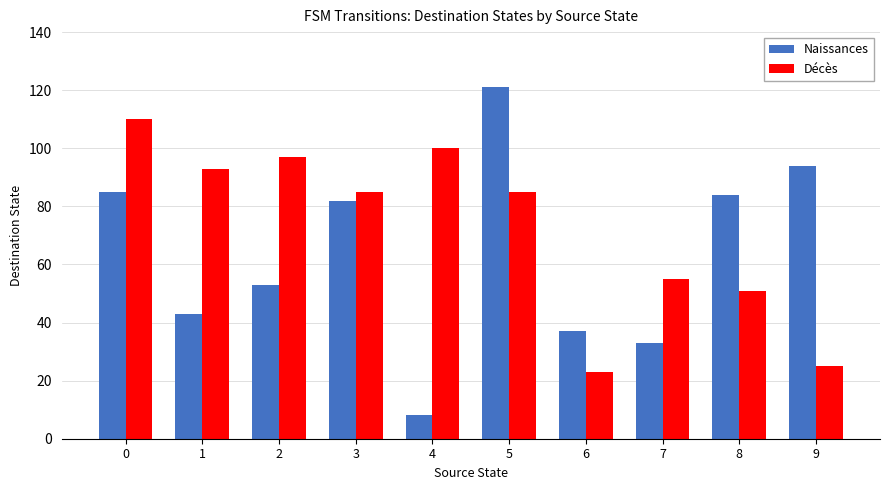

Reading left to right, what are all the values shown in this chart?

Naissances: 0=85	1=43	2=53	3=82	4=8	5=121	6=37	7=33	8=84	9=94
Décès: 0=110	1=93	2=97	3=85	4=100	5=85	6=23	7=55	8=51	9=25